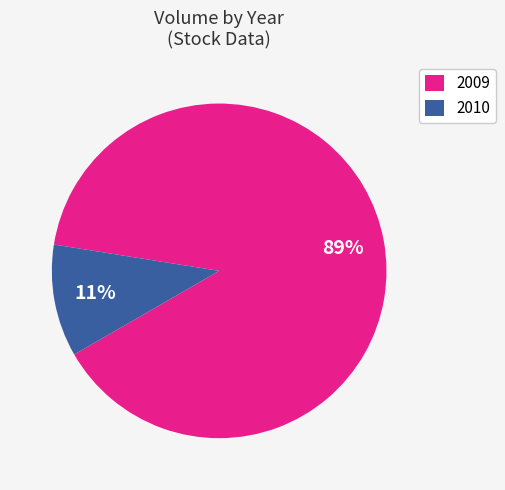

Combined, do 2009 and 2010 account for over 50%?

Yes